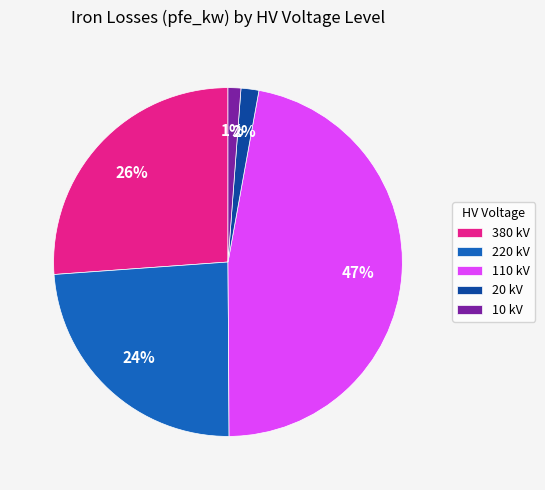

Which has a higher value, 380 kV or 110 kV?

110 kV